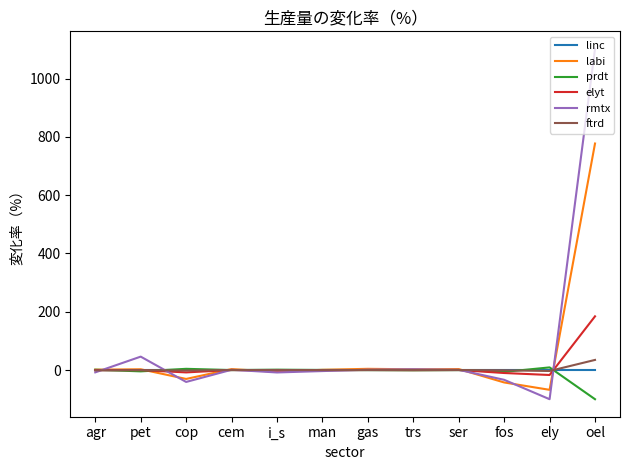

The prdt series shows -0.1 at gas. True or false?

True